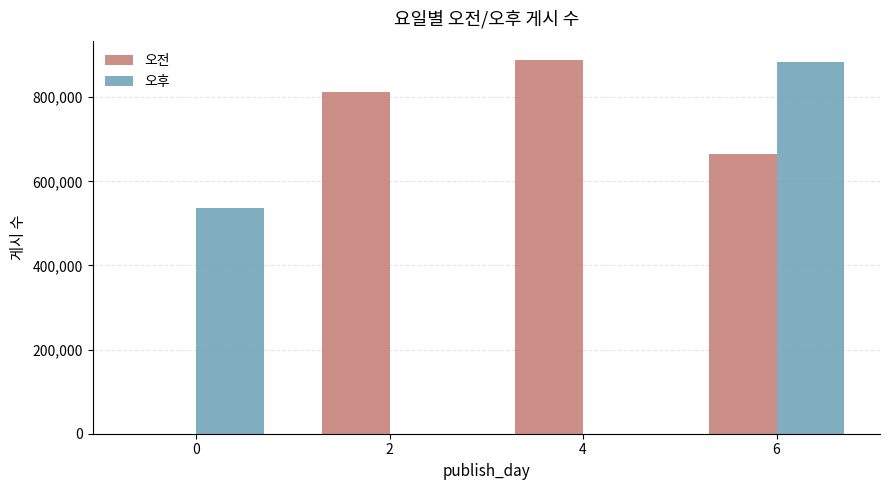

Is it true that 오전 equals 888963 at 4?

True